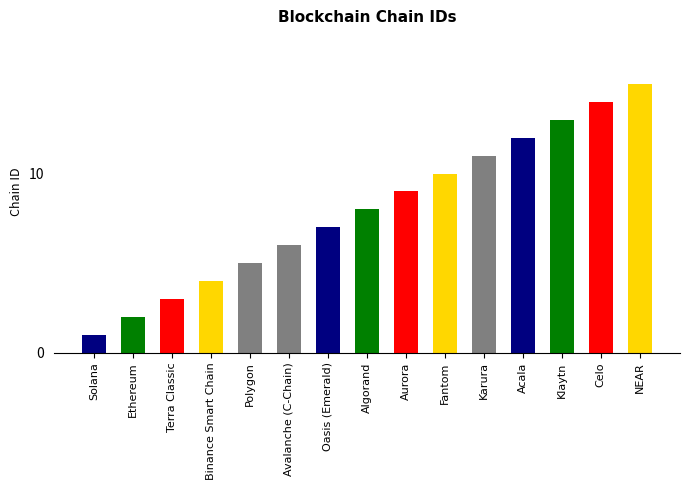

Is it true that the value at Celo is 4?

False